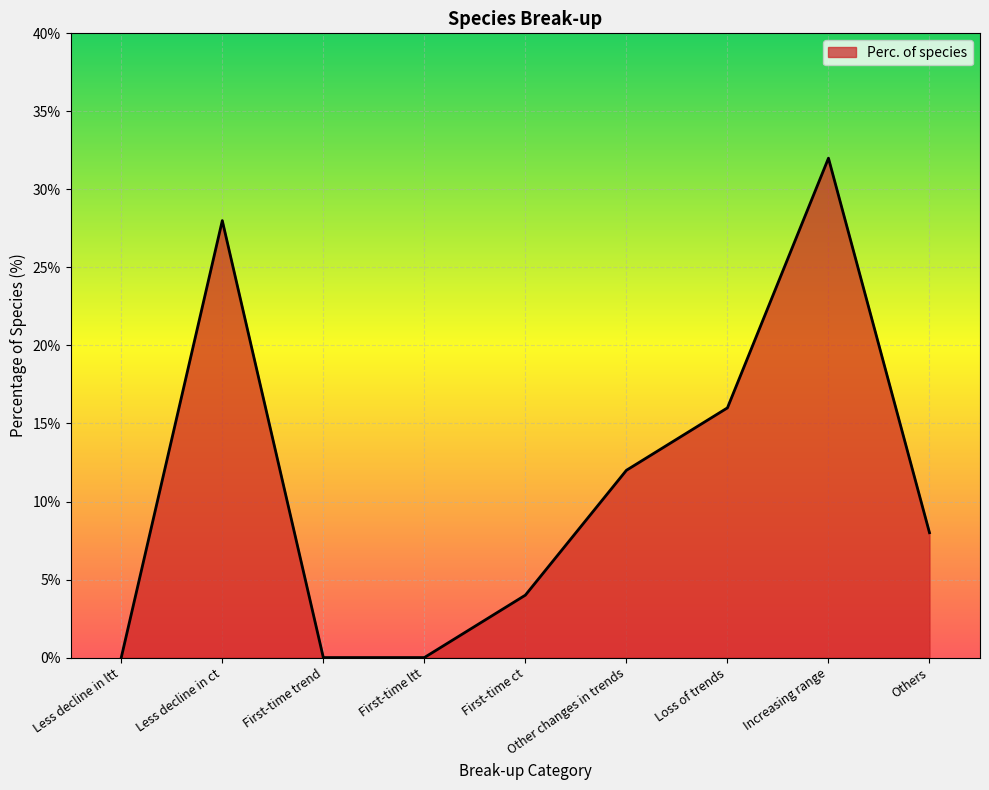

Is it true that the value at Other changes in trends is 5?

False